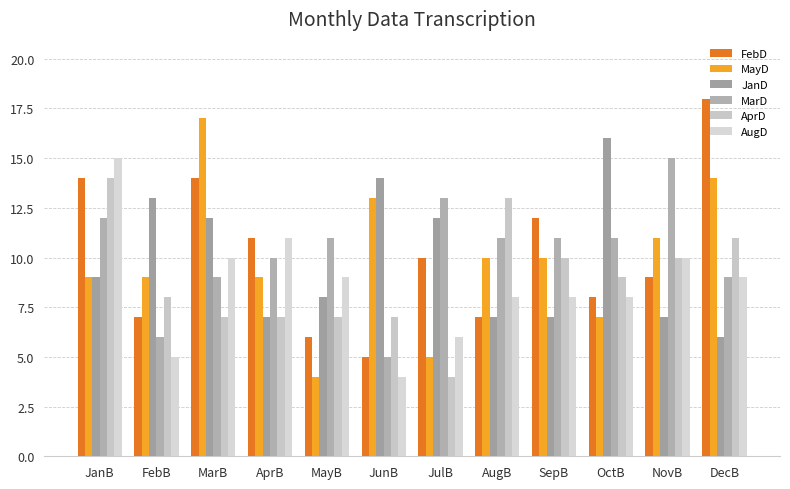

How many bars are there in each group?

6